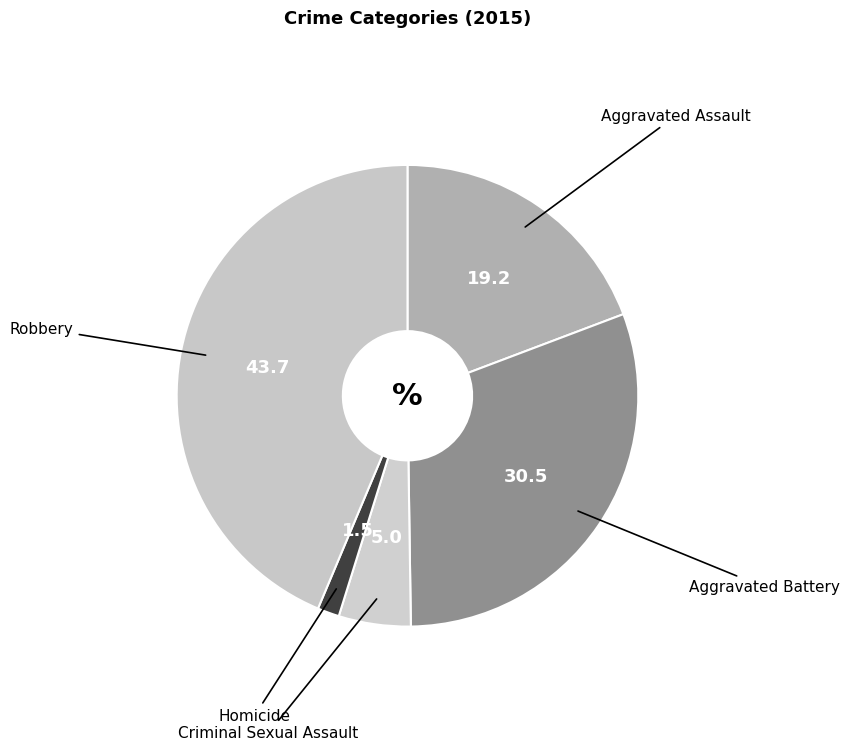

How many slices are in this pie chart?

5